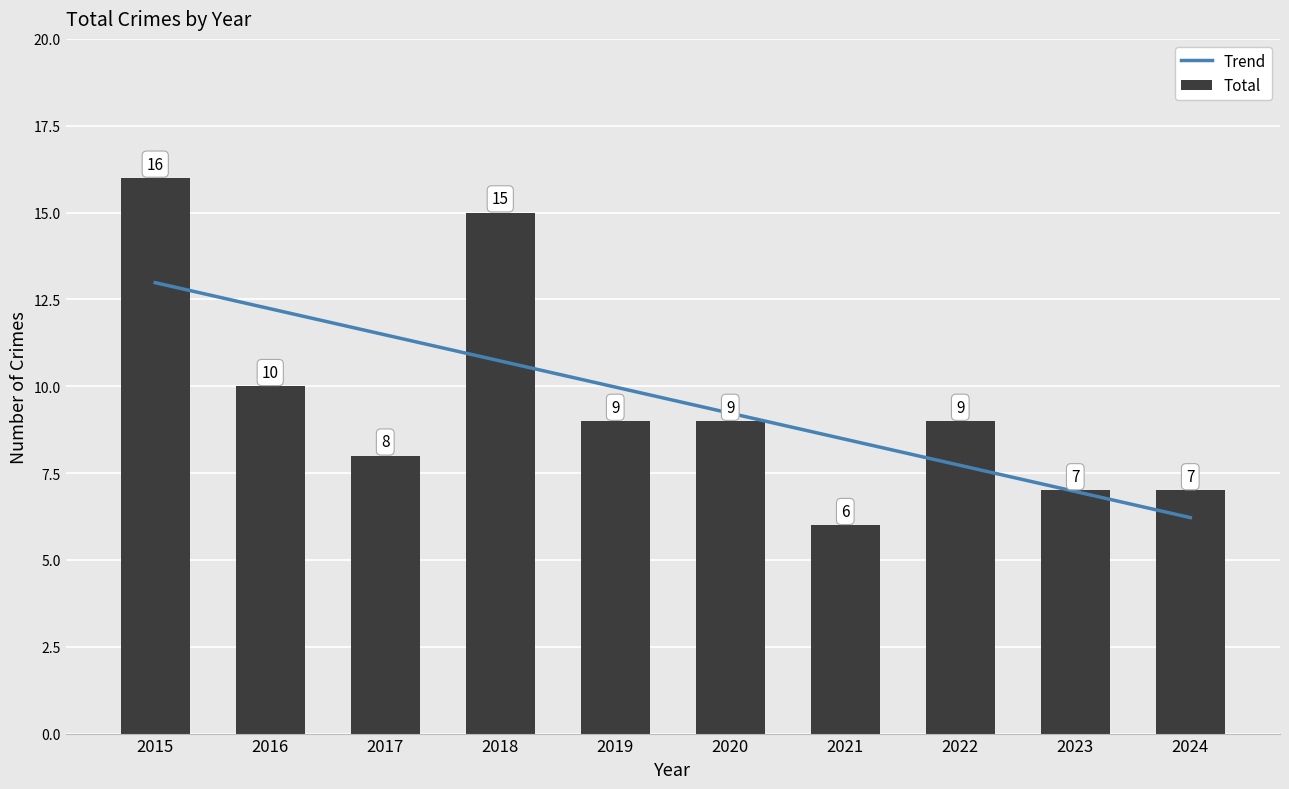

Rank the series at 2015 from lowest to highest value.

Trend, Total